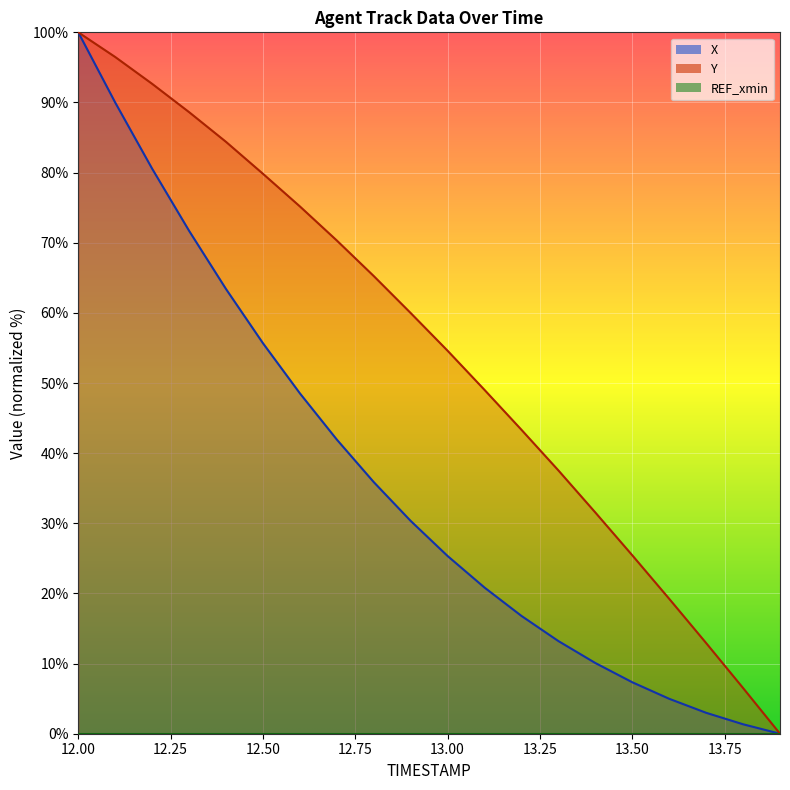

True or false: Y has more than 0 interior local peaks.

False